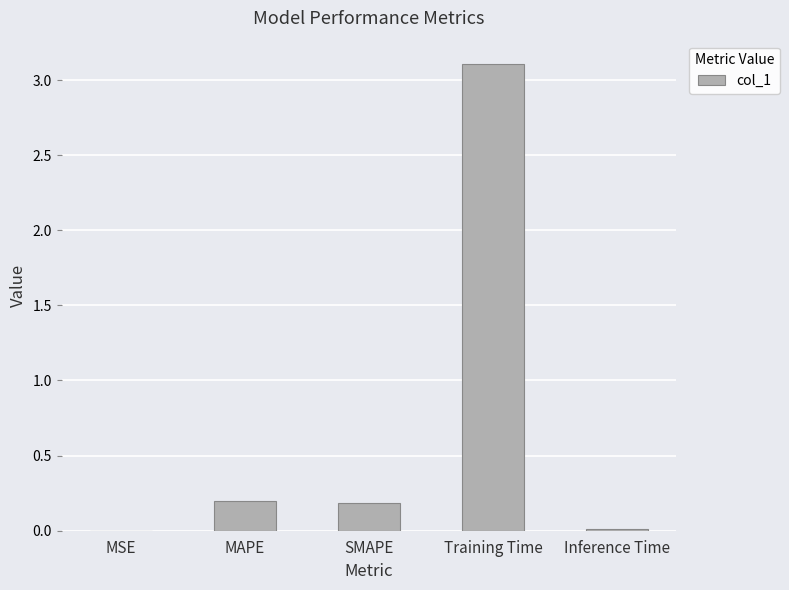

At which category does the chart reach its peak across all series?

Training Time